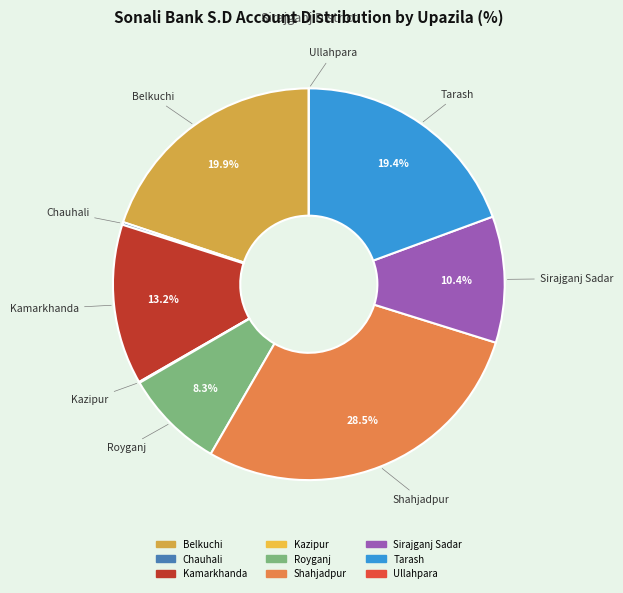

Which has a higher value, Sirajganj Sadar or Royganj?

Sirajganj Sadar